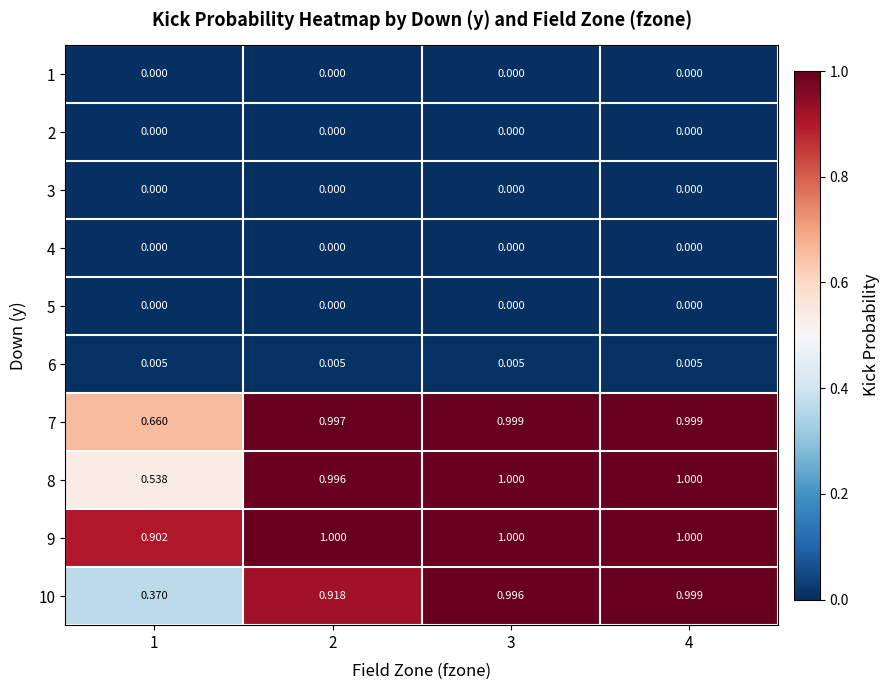

Is the value of 10 at 2 greater than the value of 6 at 3?

Yes